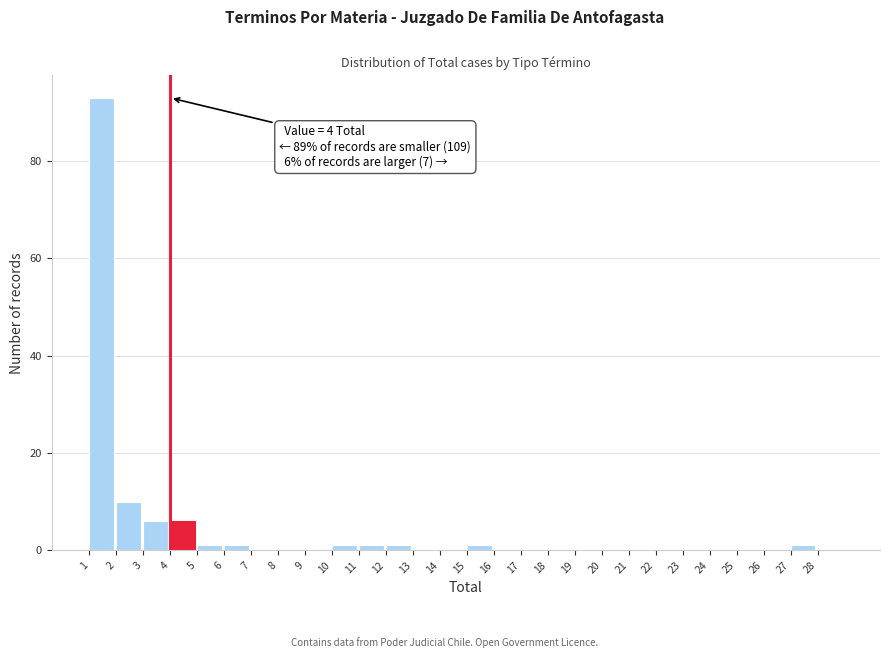

Which range on the x-axis has the tallest bar?

1 to 2